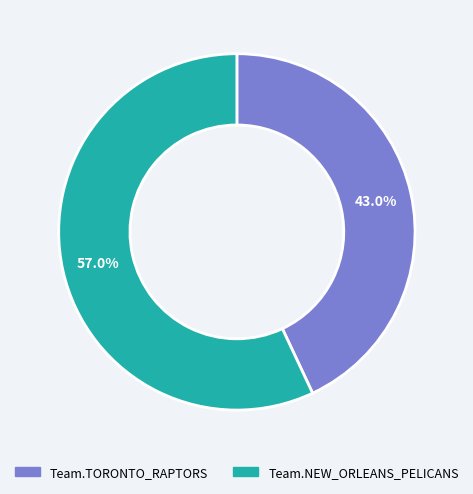

What percentage do Team.NEW_ORLEANS_PELICANS and Team.TORONTO_RAPTORS together represent?

100.0%